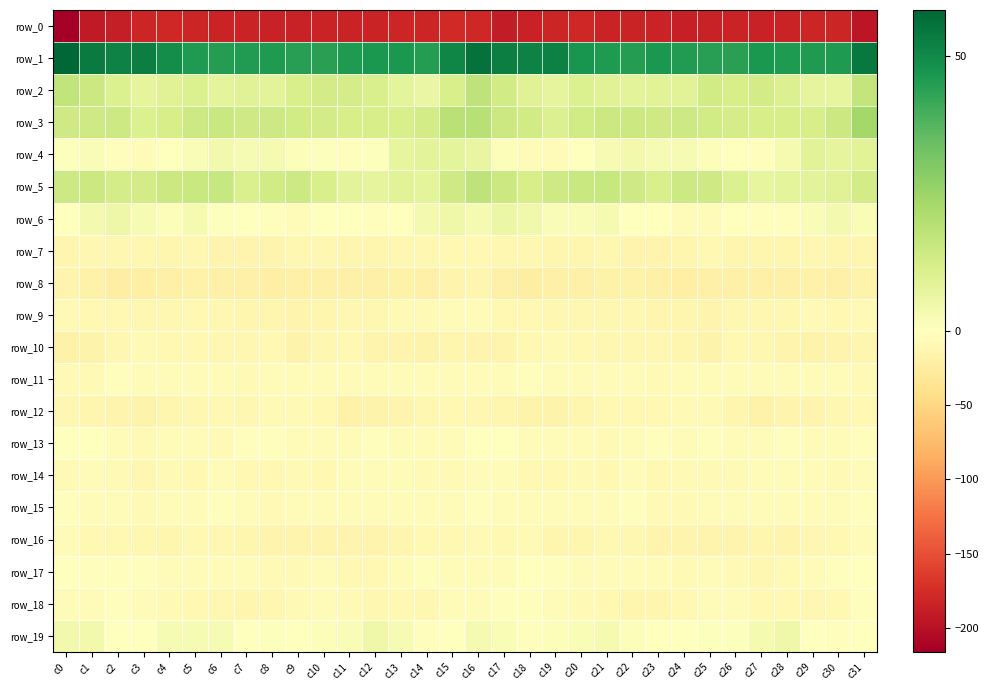

Is the value of row_16 at c19 greater than the value of row_10 at c9?

Yes